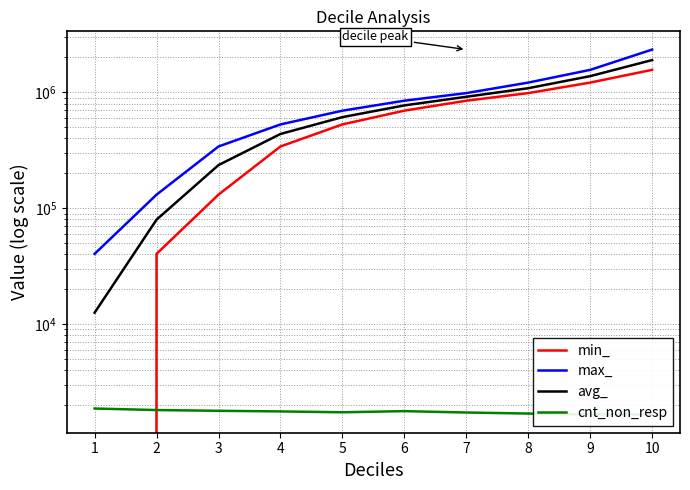

Reading left to right, extract all data points from this chart.

min_: 0.0	40430.0	131160.0	341300.0	529066.0	695399.0	847430.0	985420.0	1214648.0	1563829.0
max_: 40400.0	131094.0	341280.0	528841.0	694831.0	847410.0	985327.0	1214397.0	1563662.0	2340134.0
avg_: 12561.5	79774.9	235819.5	437441.5	611409.0	771759.5	916167.1	1086005.3	1380401.5	1899905.8
cnt_non_resp: 1870.0	1813.0	1787.0	1765.0	1735.0	1775.0	1727.0	1692.0	1663.0	1661.0